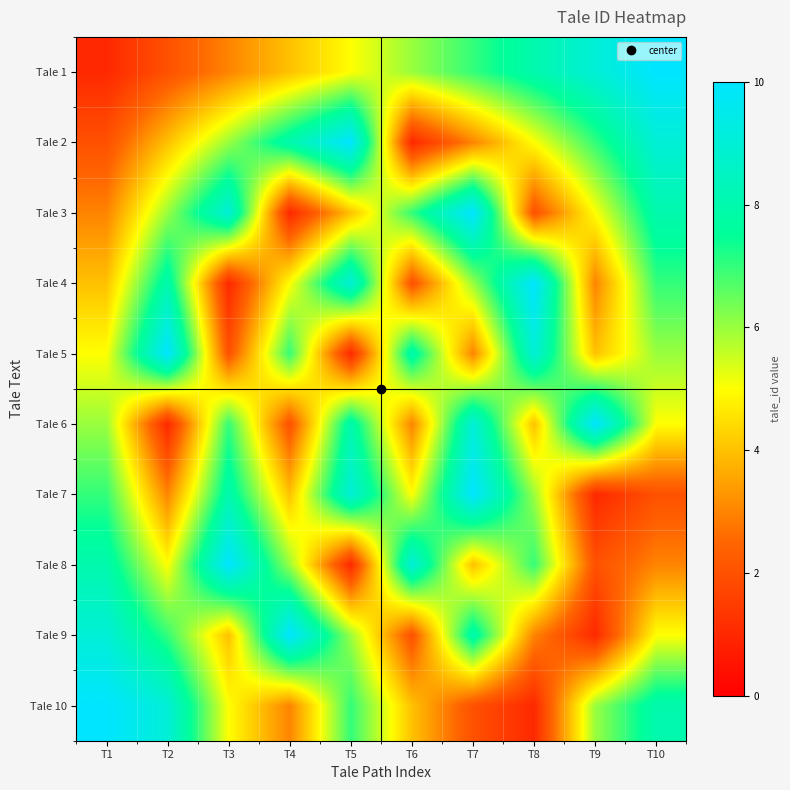

Reading right to left, what are all the values shown in this chart?

Tale 1: T10=10	T9=9	T8=8	T7=7	T6=6	T5=5	T4=4	T3=3	T2=2	T1=1
Tale 2: T10=9	T9=7	T8=5	T7=3	T6=1	T5=10	T4=8	T3=6	T2=4	T1=2
Tale 3: T10=8	T9=5	T8=2	T7=10	T6=7	T5=4	T4=1	T3=9	T2=6	T1=3
Tale 4: T10=7	T9=3	T8=10	T7=6	T6=2	T5=9	T4=5	T3=1	T2=8	T1=4
Tale 5: T10=6	T9=4	T8=9	T7=3	T6=8	T5=1	T4=7	T3=2	T2=10	T1=5
Tale 6: T10=5	T9=10	T8=4	T7=9	T6=3	T5=8	T4=2	T3=7	T2=1	T1=6
Tale 7: T10=2	T9=1	T8=6	T7=10	T6=5	T5=9	T4=4	T3=8	T2=3	T1=7
Tale 8: T10=3	T9=2	T8=7	T7=4	T6=9	T5=1	T4=6	T3=10	T2=5	T1=8
Tale 9: T10=5	T9=1	T8=3	T7=8	T6=2	T5=6	T4=10	T3=4	T2=7	T1=9
Tale 10: T10=8	T9=6	T8=1	T7=2	T6=4	T5=7	T4=3	T3=5	T2=9	T1=10